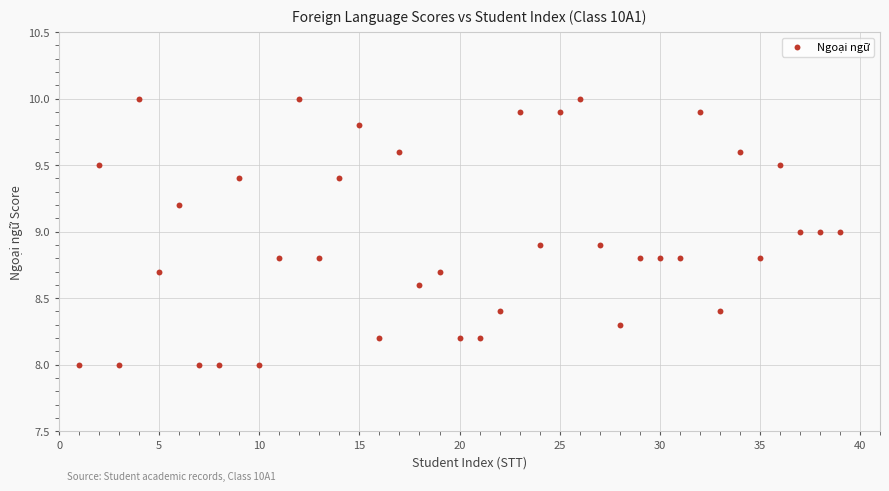

What is the range of Y values (max minus min)?

2.0